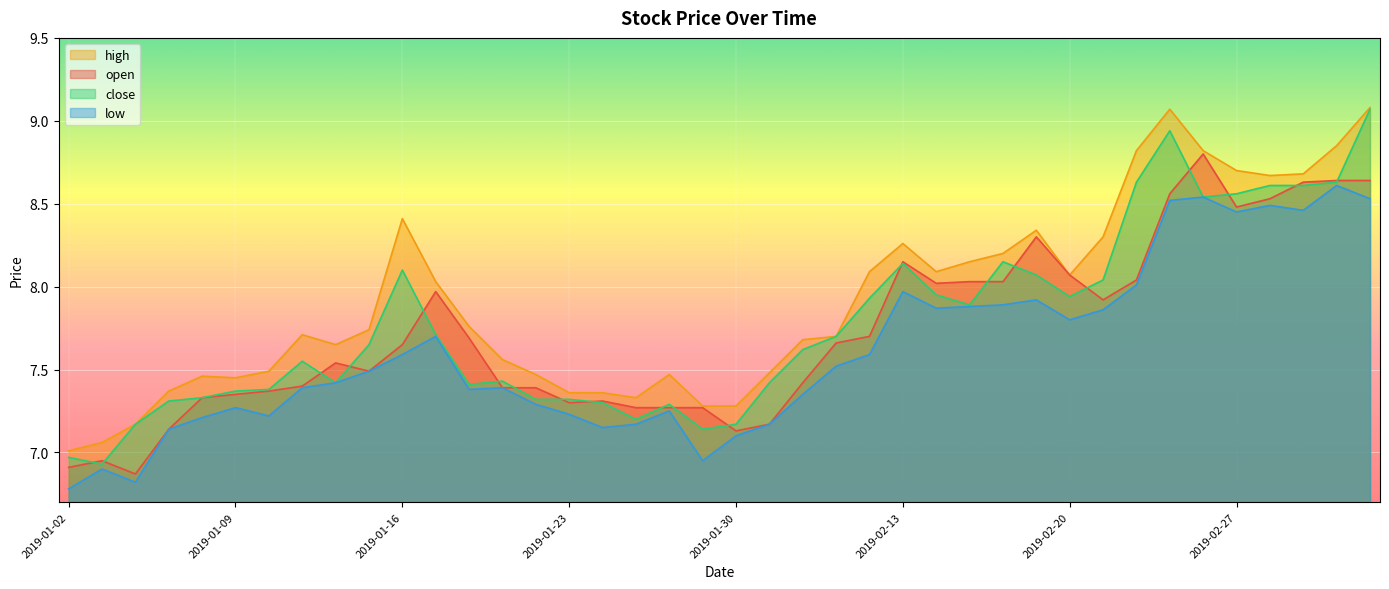

The low series shows 8.5 at 2019-03-01. True or false?

True